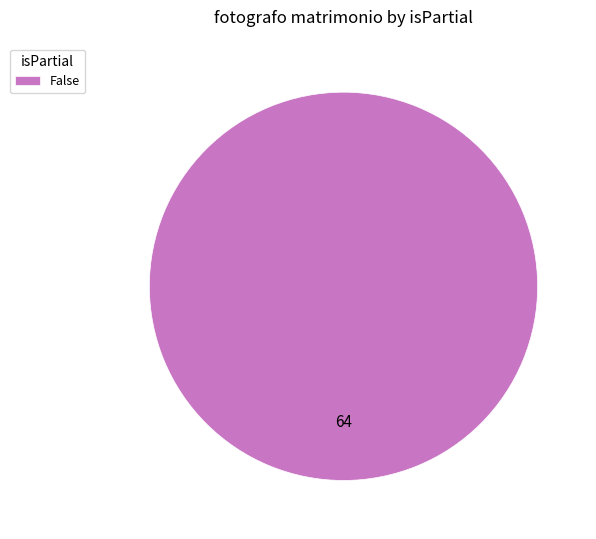

Is it true that False is 100% of the pie?

True